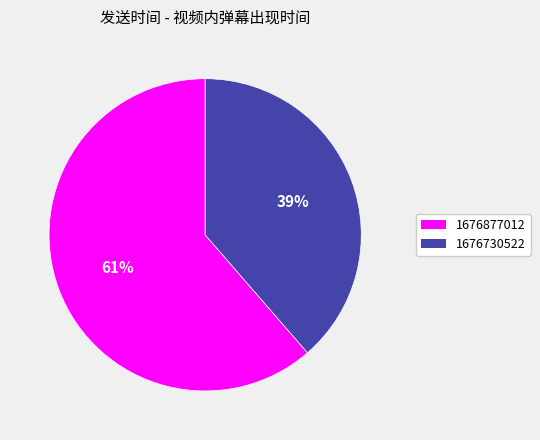

Is it true that 1676877012 is 61% of the pie?

True